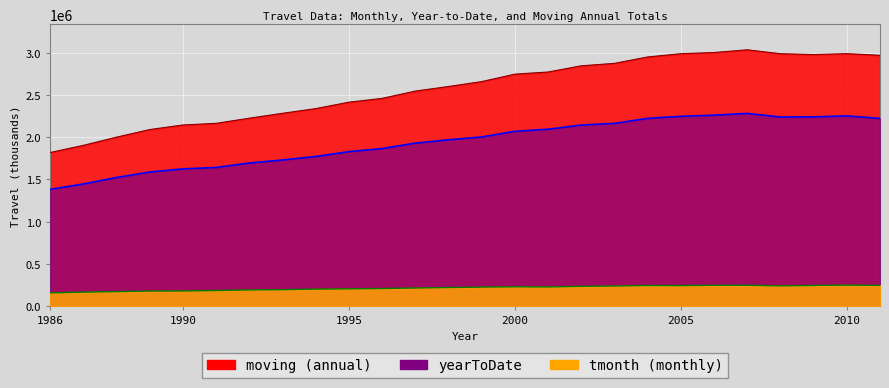

Reading left to right, what are all the values shown in this chart?

yearToDate: 1381366	1446236	1522352	1587193	1624682	1641294	1693936	1729762	1771563	1828558	1865442	1929411	1969360	2002507	2069685	2094134	2143988	2163058	2223057	2247182	2260824	2281337	2238886	2240789	2252319	2222500
moving: 1818409	1903111	2000444	2090426	2144530	2164112	2224857	2282978	2338506	2414582	2459660	2546170	2600322	2658510	2746637	2771972	2845465	2874578	2950222	2988914	3003072	3034884	2988673	2978431	2989125	2970155
tmonth: 155462	164184	171072	177326	178415	183594	190908	193765	200511	203866	207604	213547	219461	224306	227953	226194	233493	237280	243399	242232	245671	246155	238811	244036	247945	244244